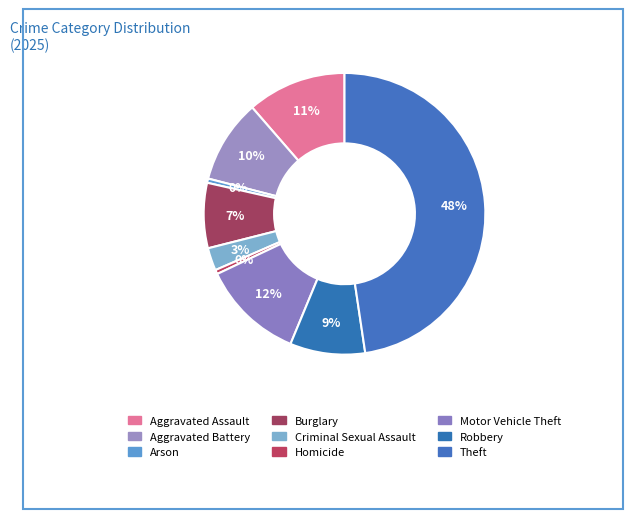

How many slices are in this pie chart?

9